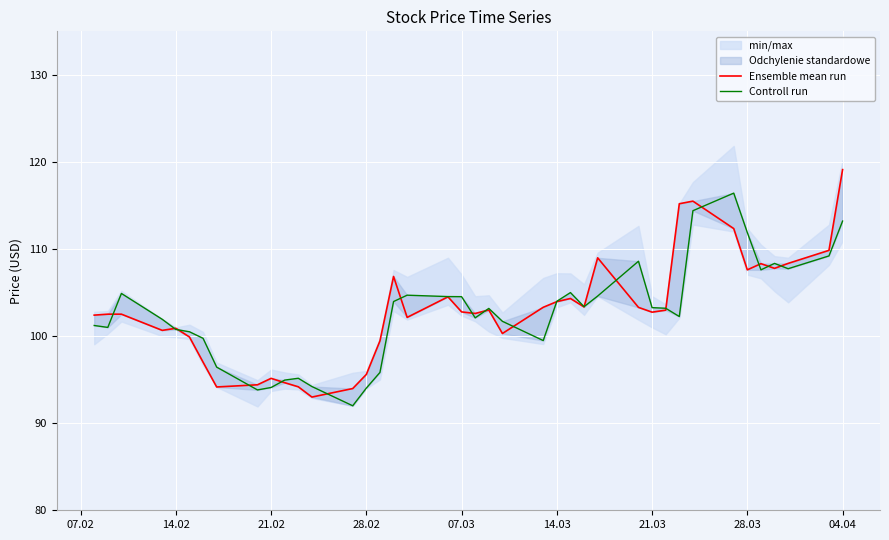

How many lines are shown in the chart?

2